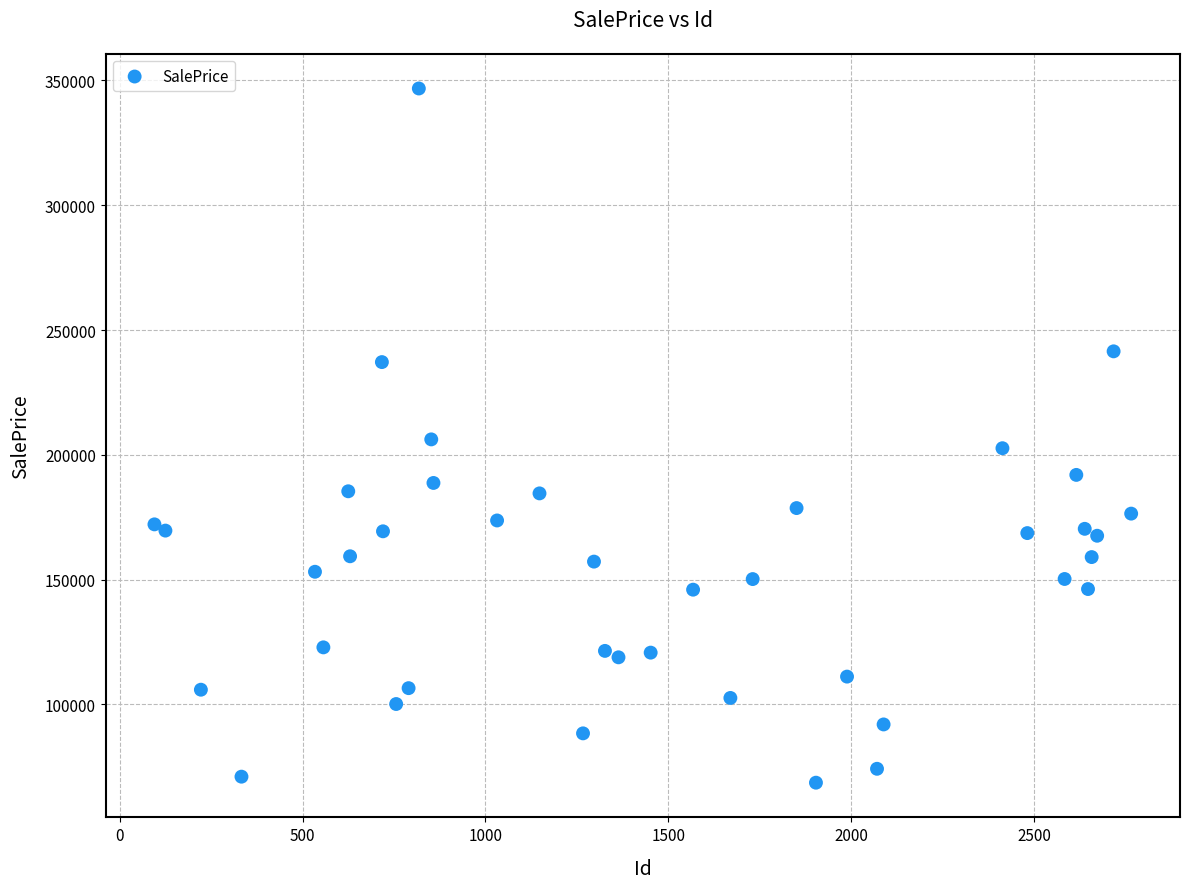

What is the range of X values (max minus min)?

2671.0